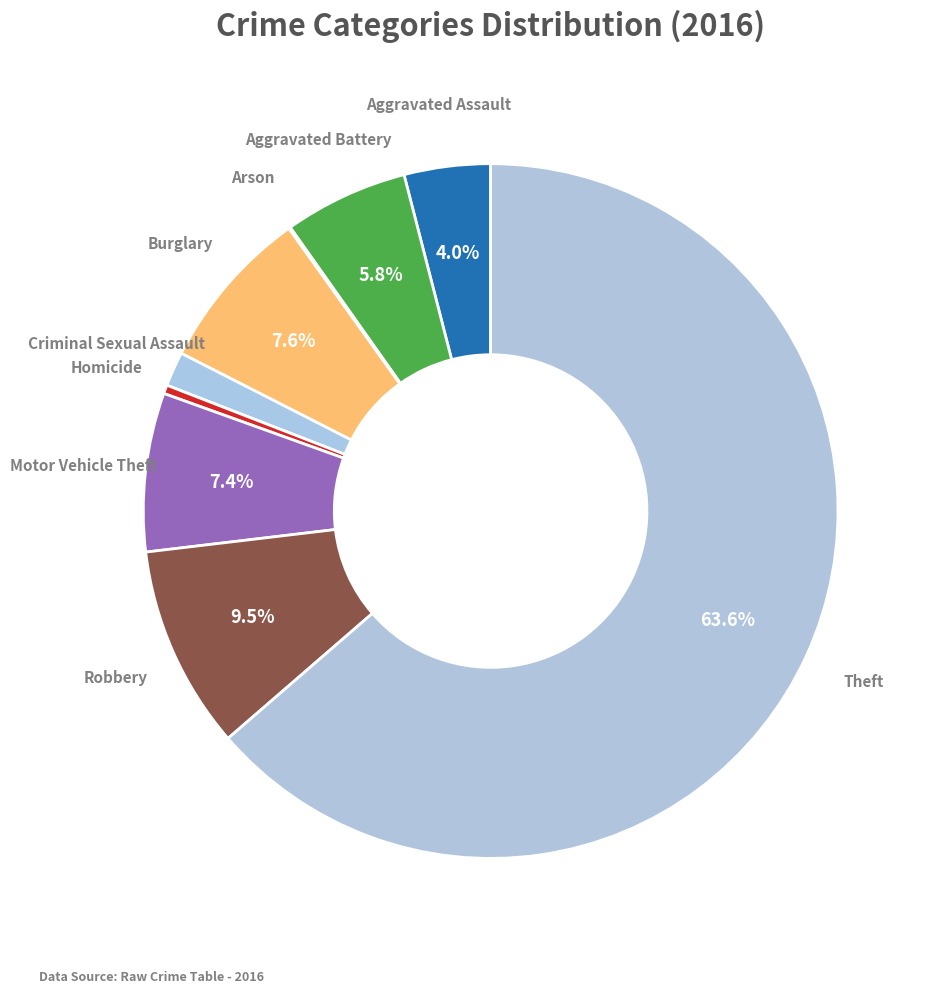

What is the majority slice?

Theft